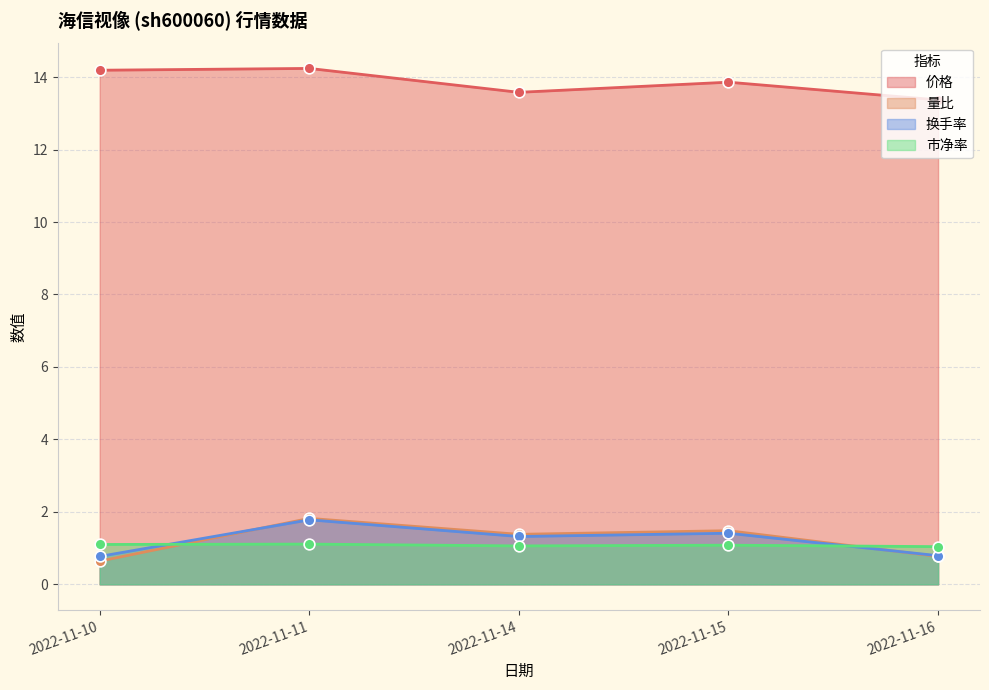

What are all the series names shown in the legend?

价格, 量比, 换手率, 市净率